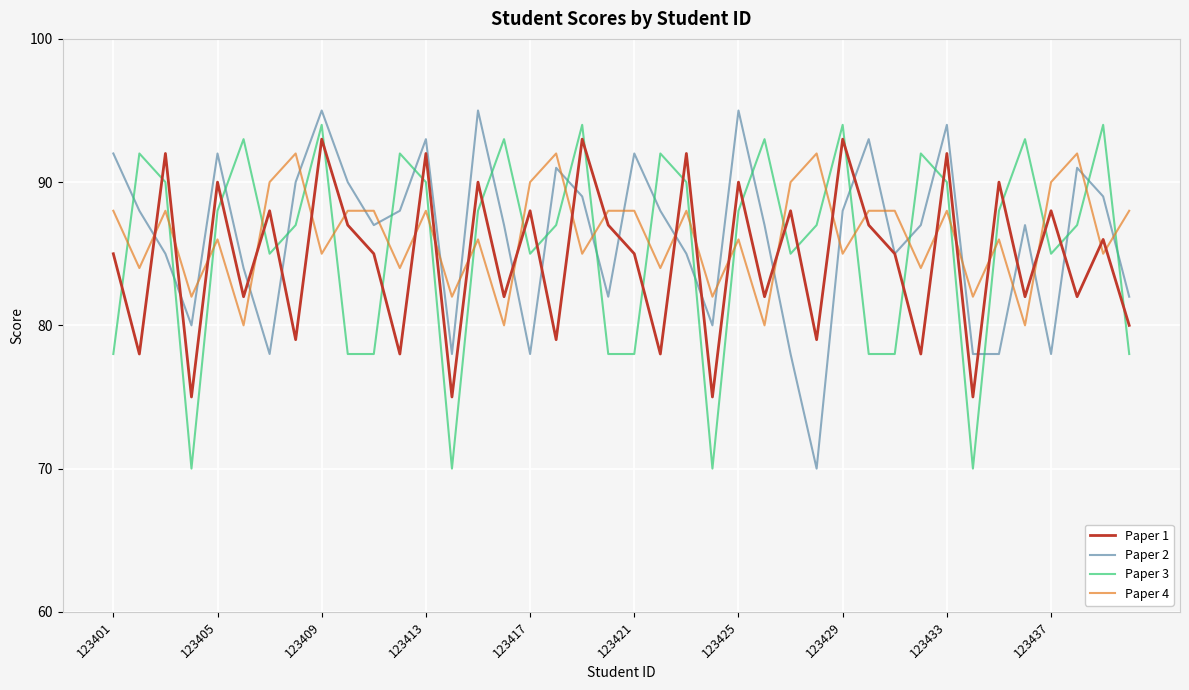

What is the maximum value shown in the chart?

95